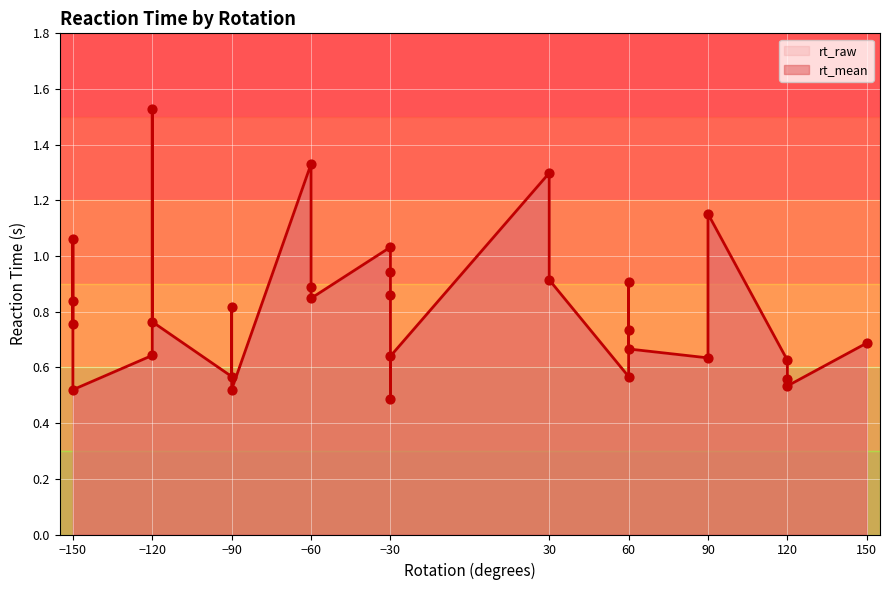

Which series has the largest total across all categories?

rt_mean